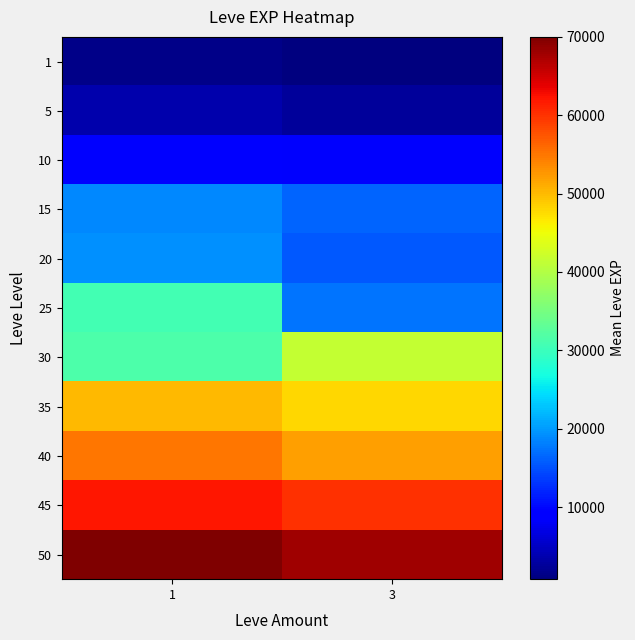

What is the difference between the highest and lowest values at 3?

67200.0